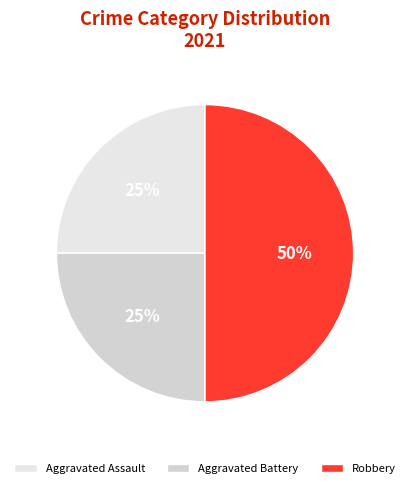

What is the ratio of the value at Robbery to the value at Aggravated Assault?

2.0